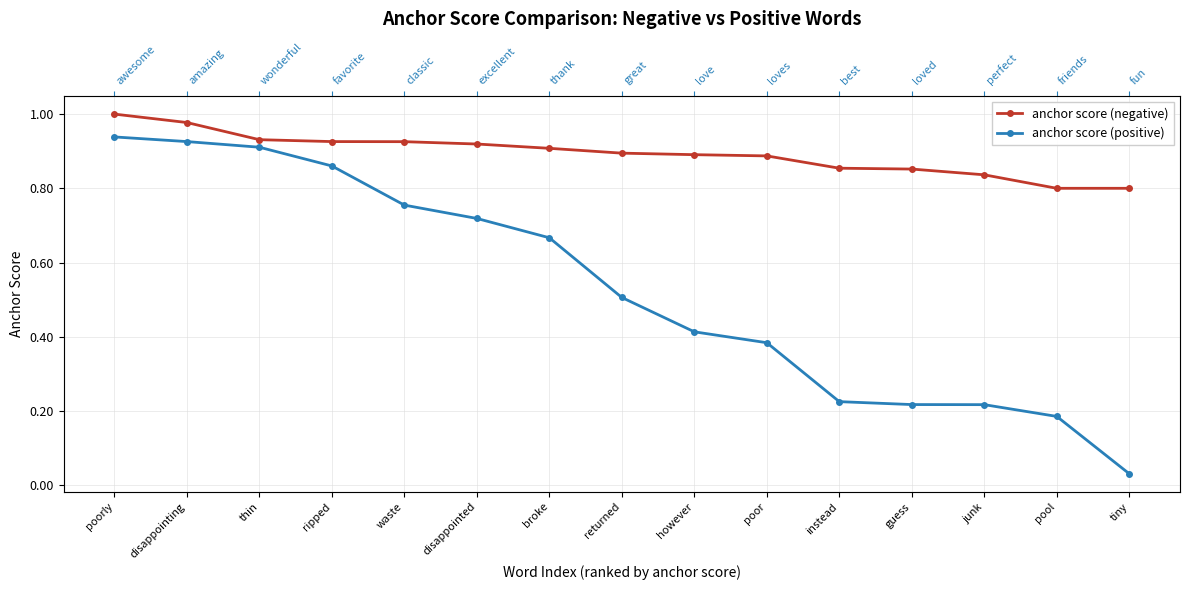

Rank the categories by anchor score (positive) value from highest to lowest.

poorly, disappointing, thin, ripped, waste, disappointed, broke, returned, however, poor, instead, guess, junk, pool, tiny